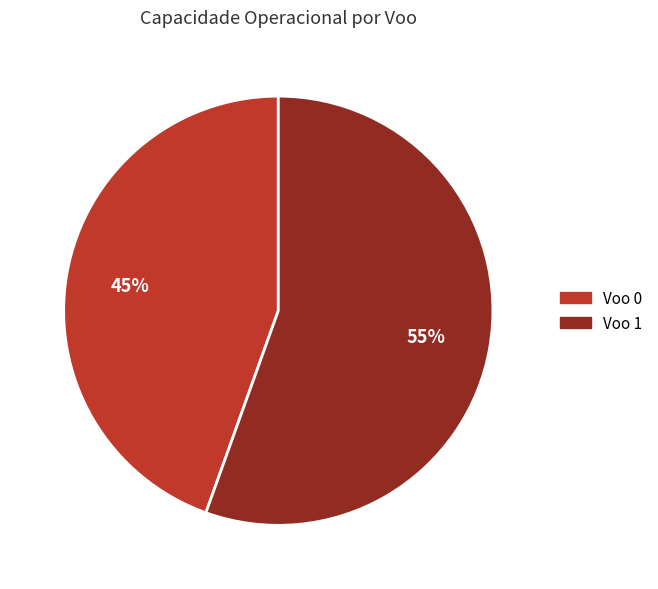

To the nearest percent, what is the average slice percentage?

50%